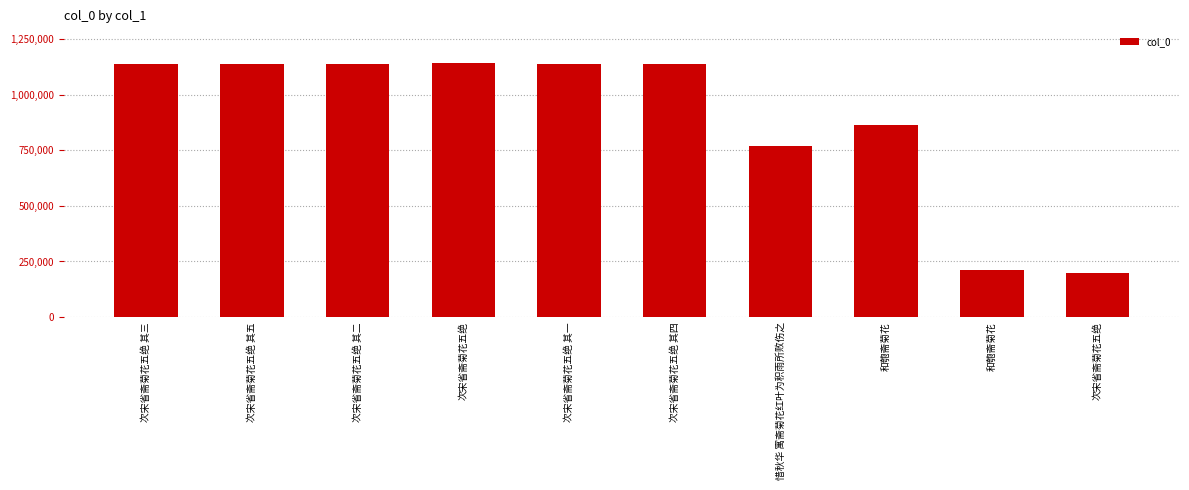

What is the difference between the maximum and minimum values?

944074